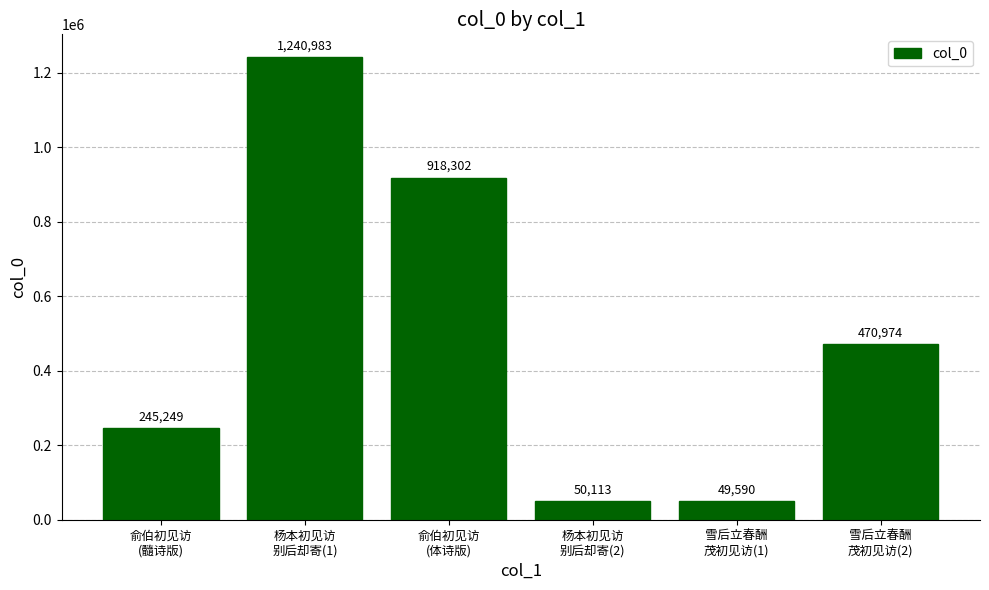

What is the greatest value displayed?

1240983